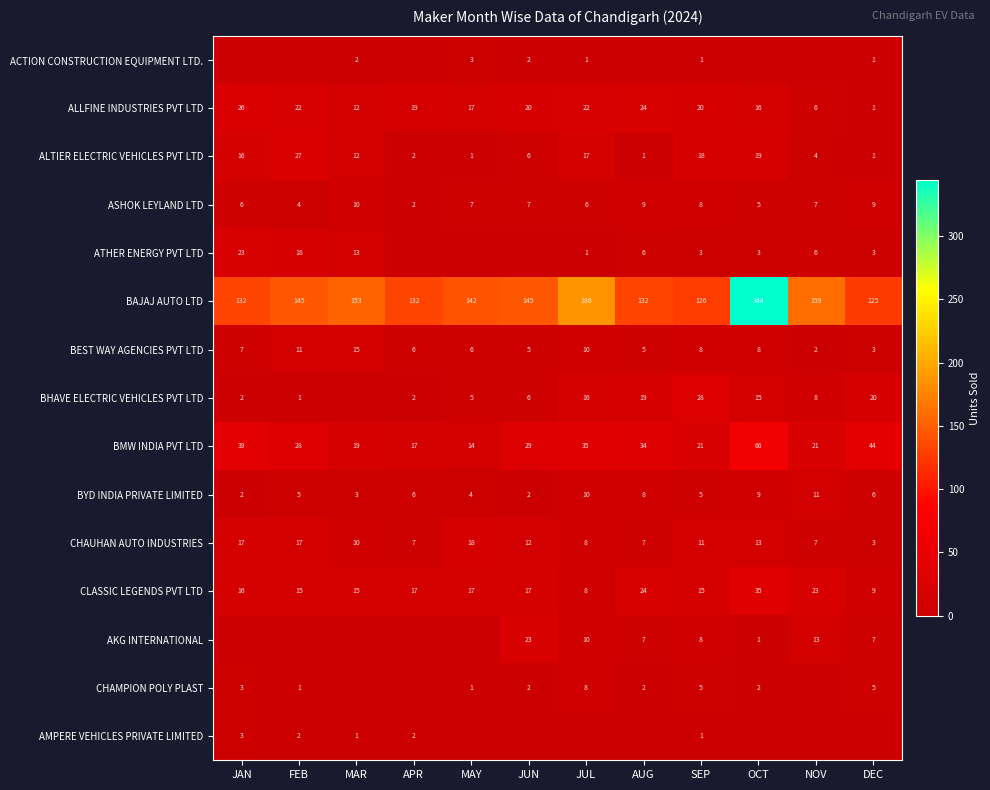

At how many categories does at least one series exceed 190?

1